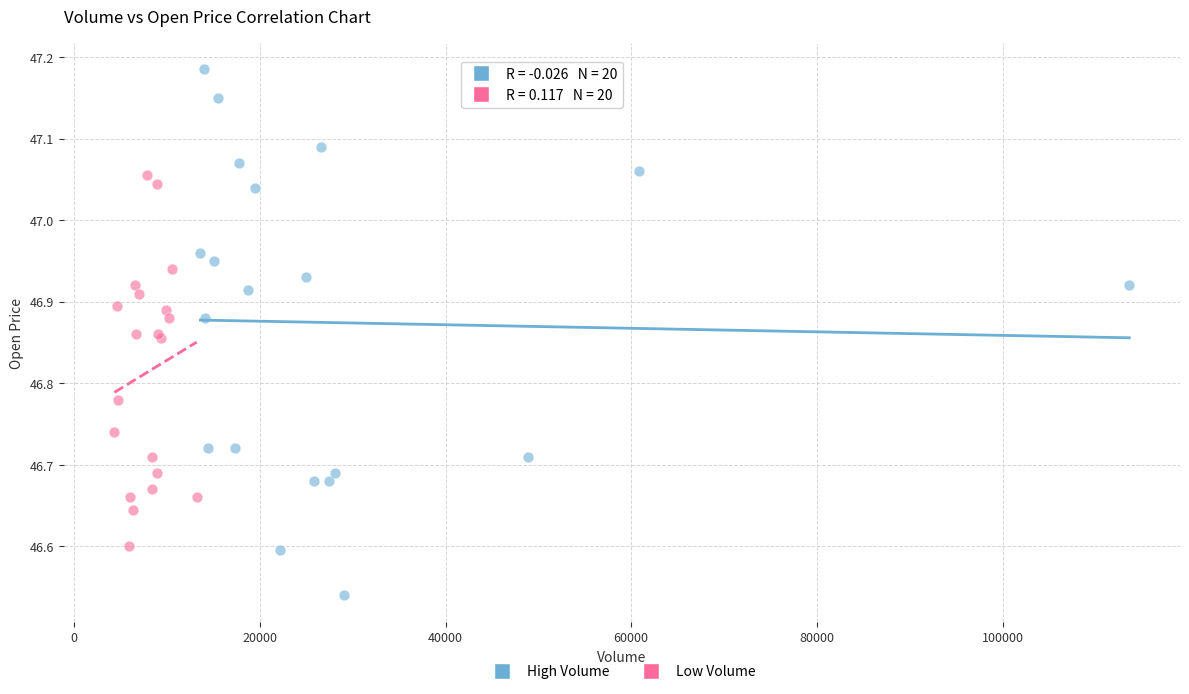

Which series reaches the minimum Y coordinate?

High Volume